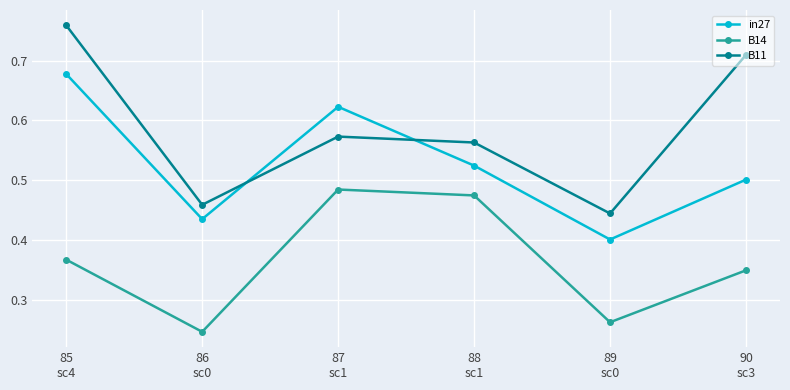

What is the label of the 1st point from the left?

85
sc4